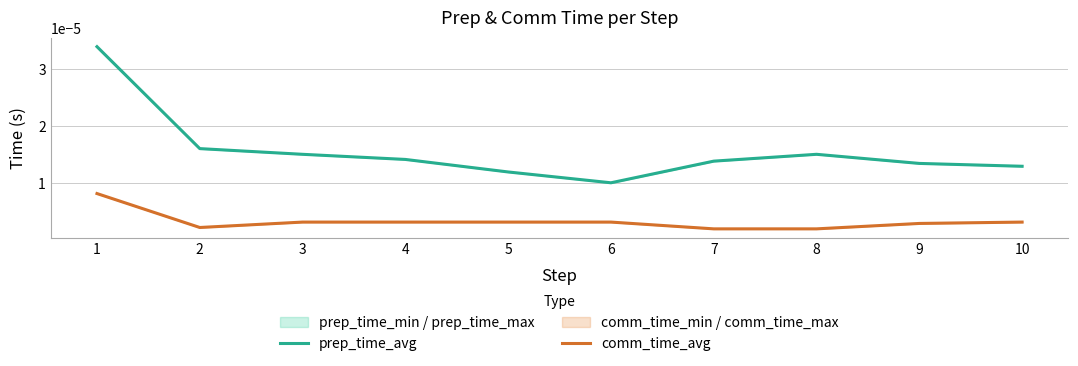

At which category does prep_time_avg reach its first local peak?

8